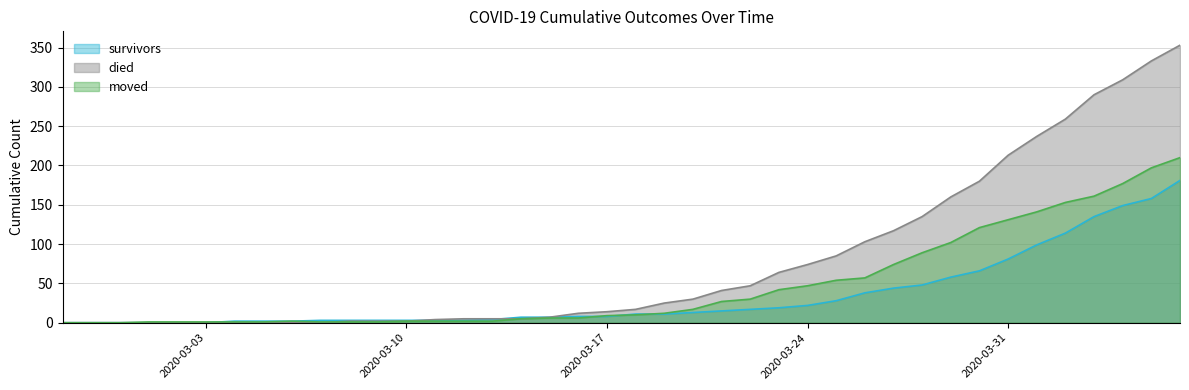

Which series has the largest total across all categories?

died